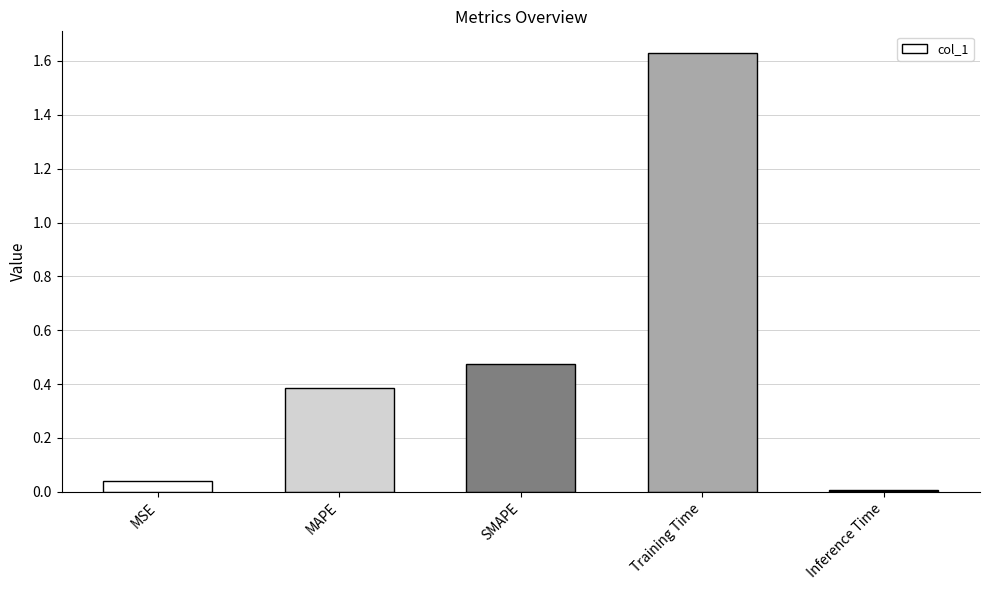

True or false: the data shows 2.8 at Training Time.

False